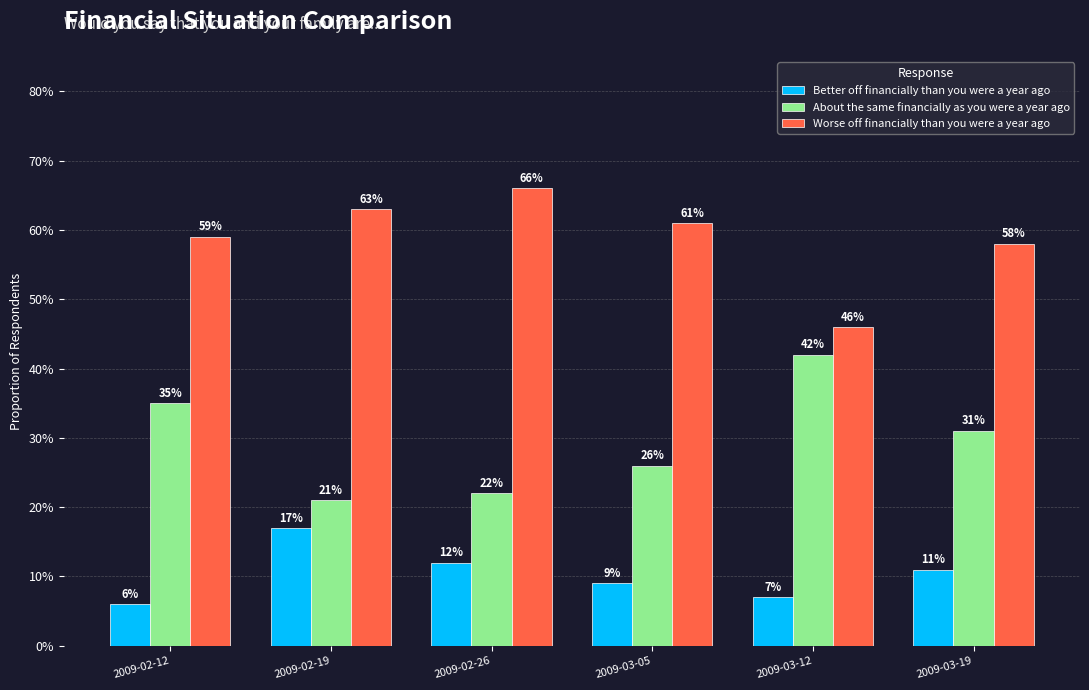

Does the chart contain stacked bars?

No